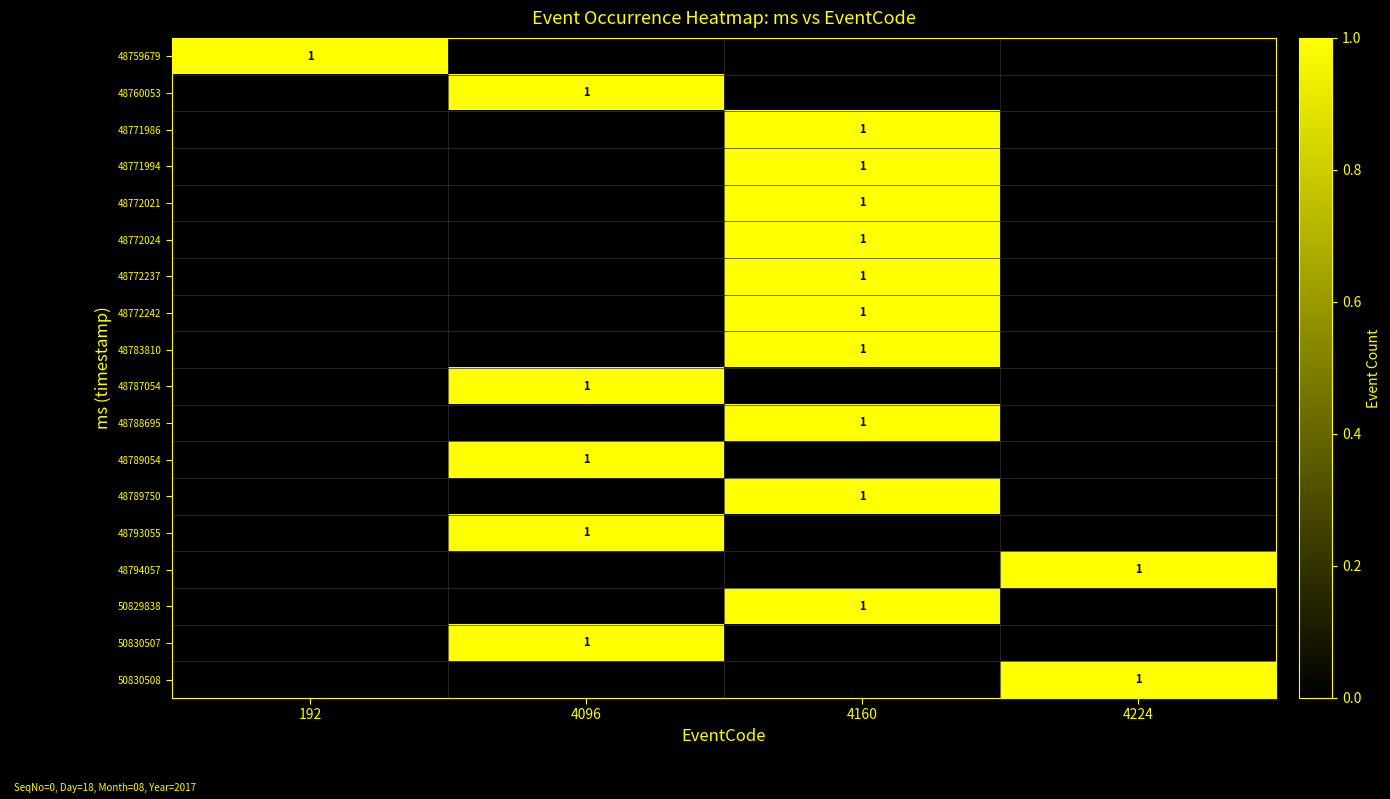

Is it true that 48789750 equals 1 at 4160?

True